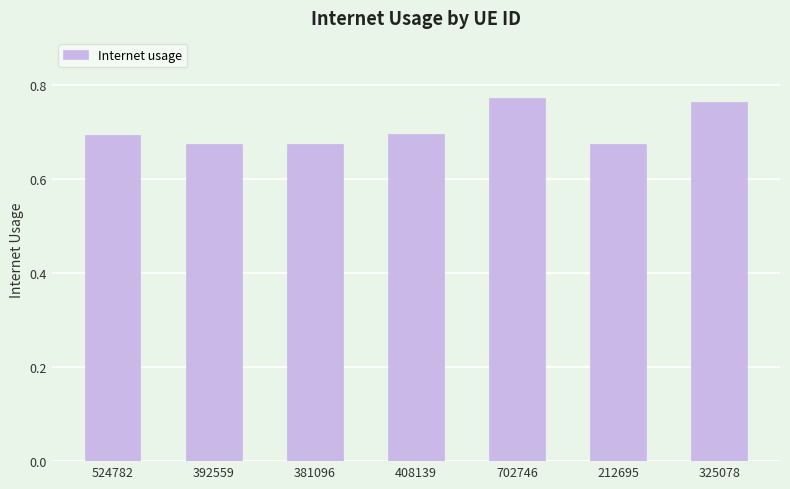

How many values are between 0 and 1?

7